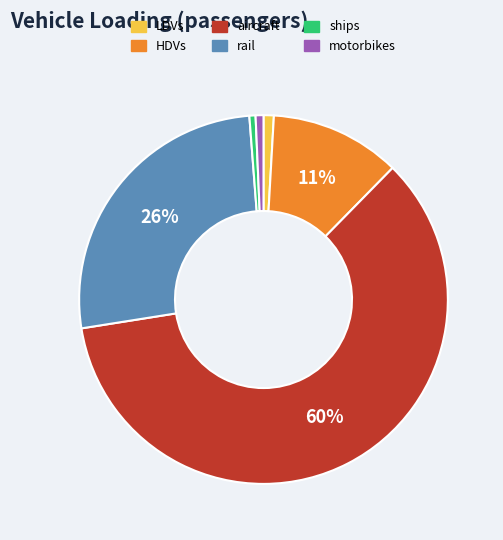

Between LDVs and aircraft, which is larger?

aircraft